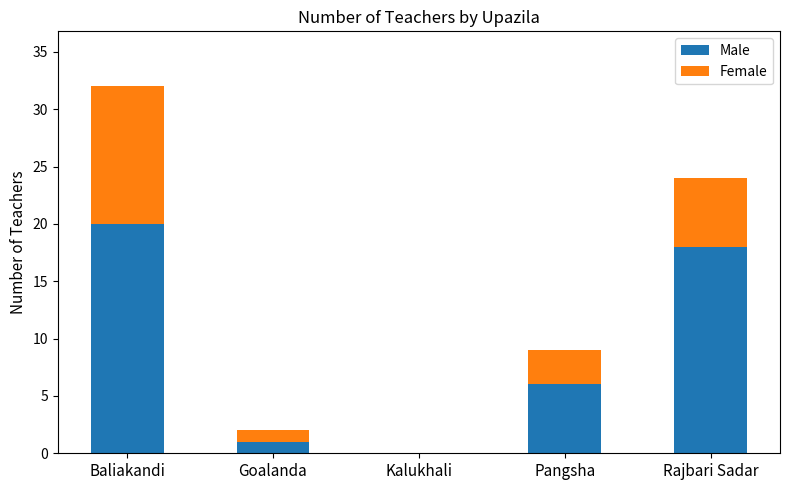

At which category is the sum across all series the highest?

Baliakandi